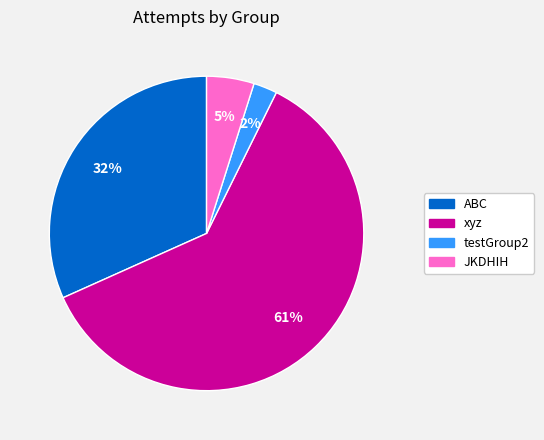

Which has a higher value, xyz or ABC?

xyz